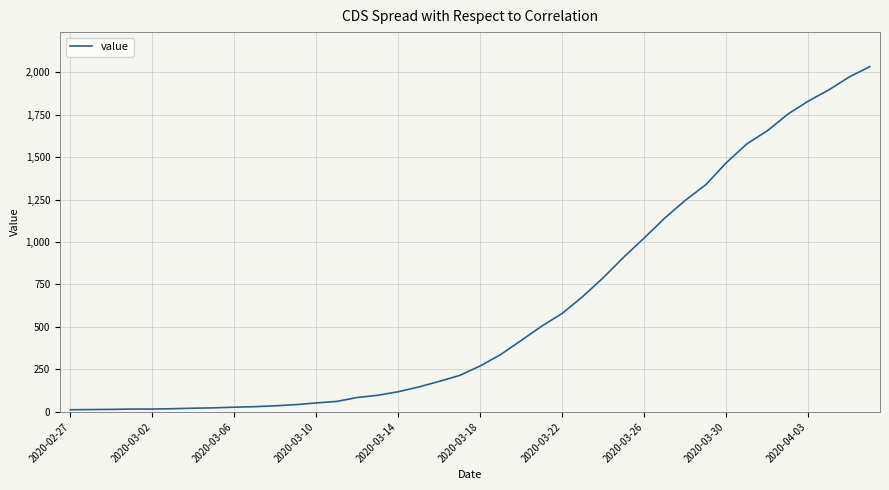

What is the maximum value shown in the chart?

2032